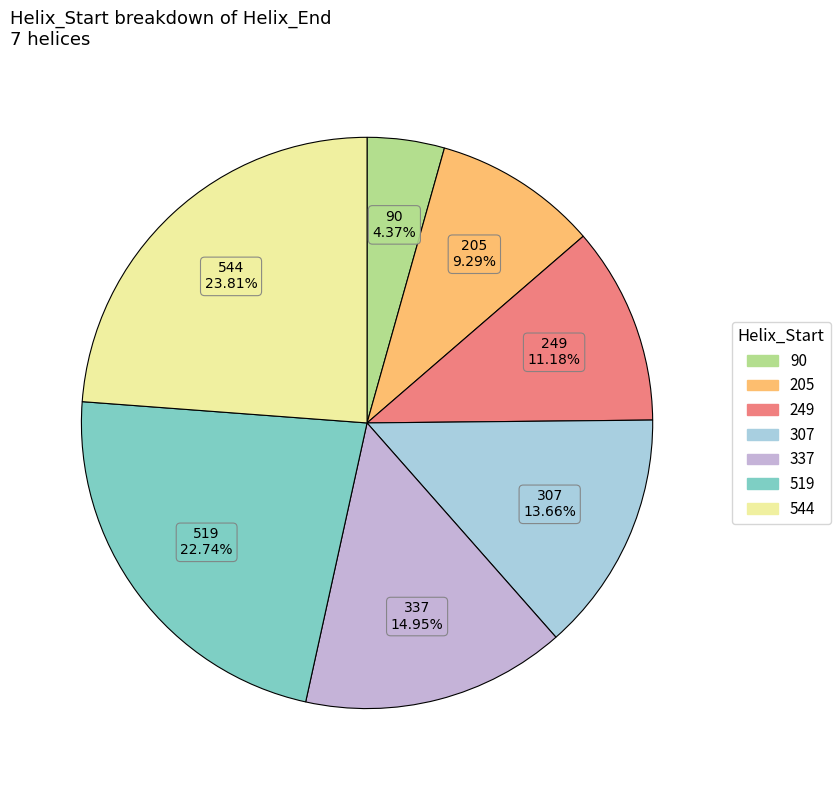

Does 519 account for over 50% of the chart?

No